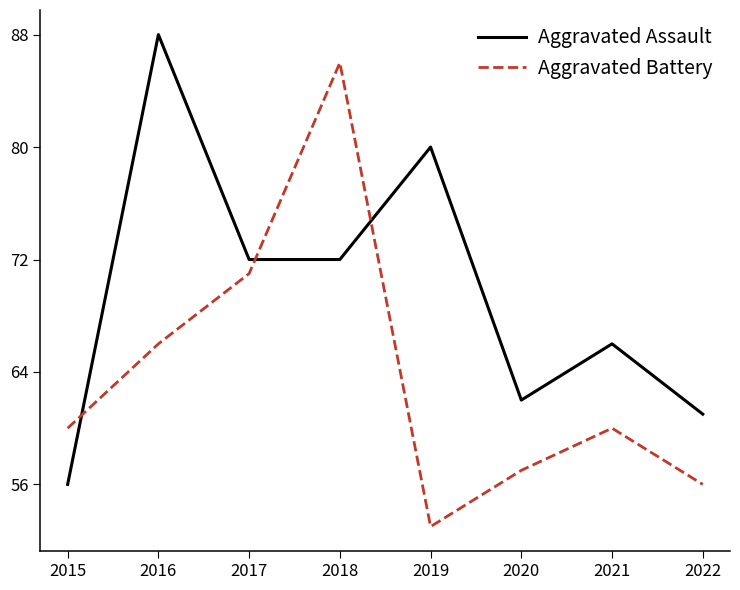

The value of Aggravated Assault at 2016 is 35. True or false?

False